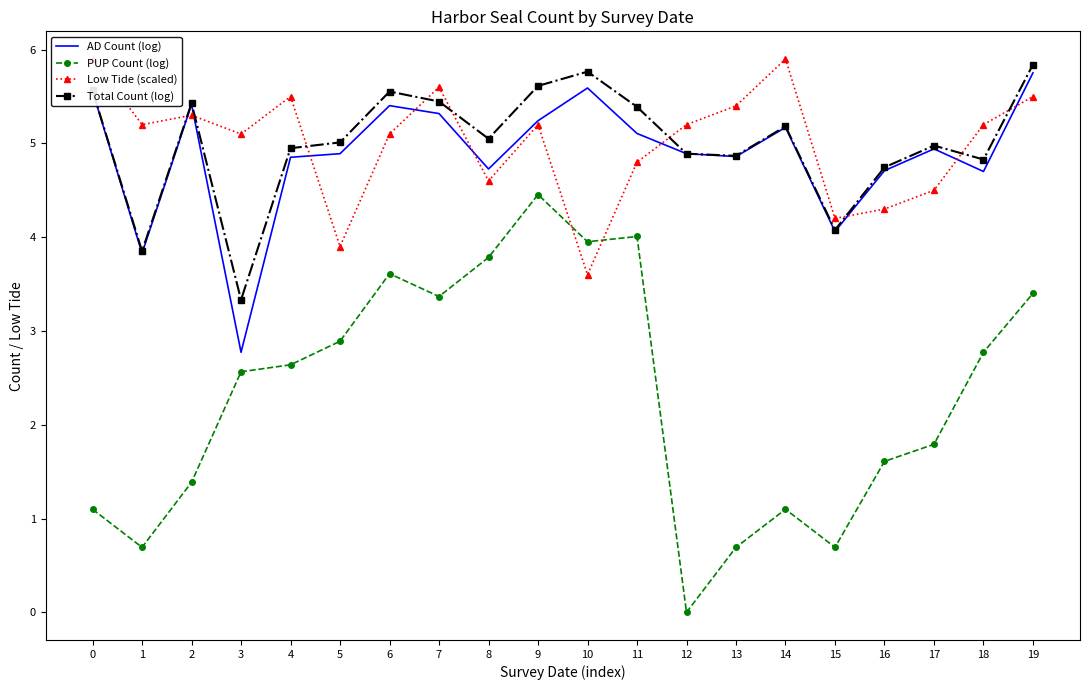

The value of Total Count (log) at 2 is 9.2. True or false?

False